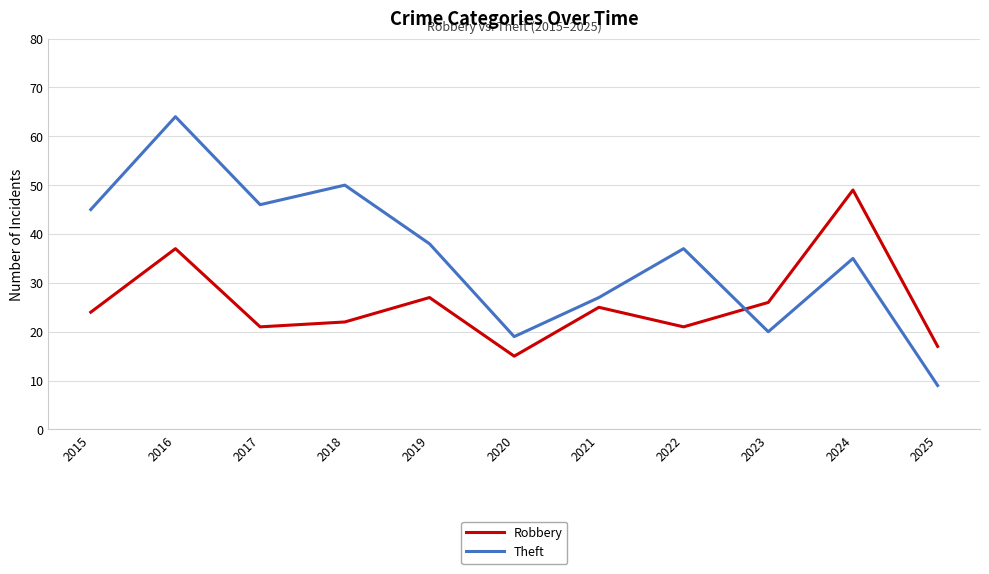

Between 2015 and 2016, which series saw the biggest shift?

Theft